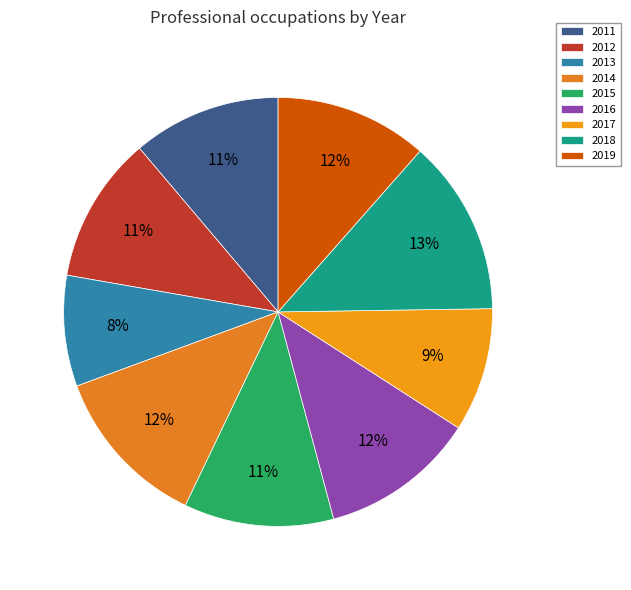

How many segments does this pie chart have?

9